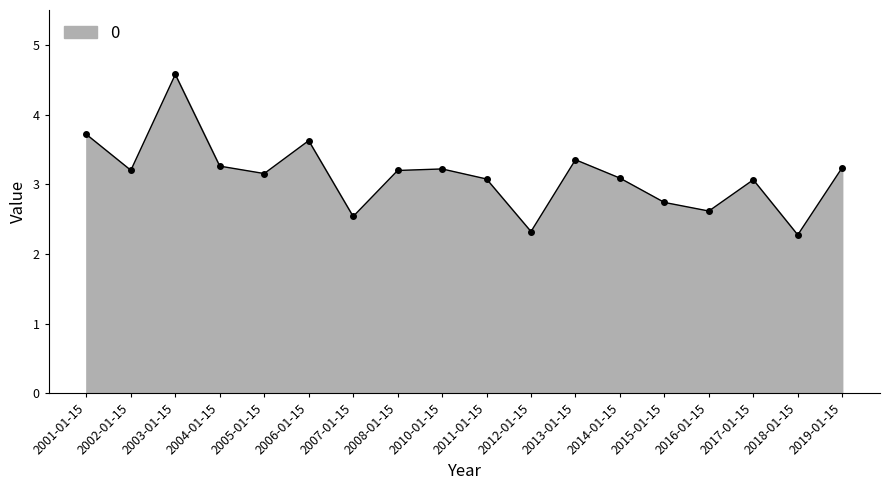

How many data points are less than 3?

5